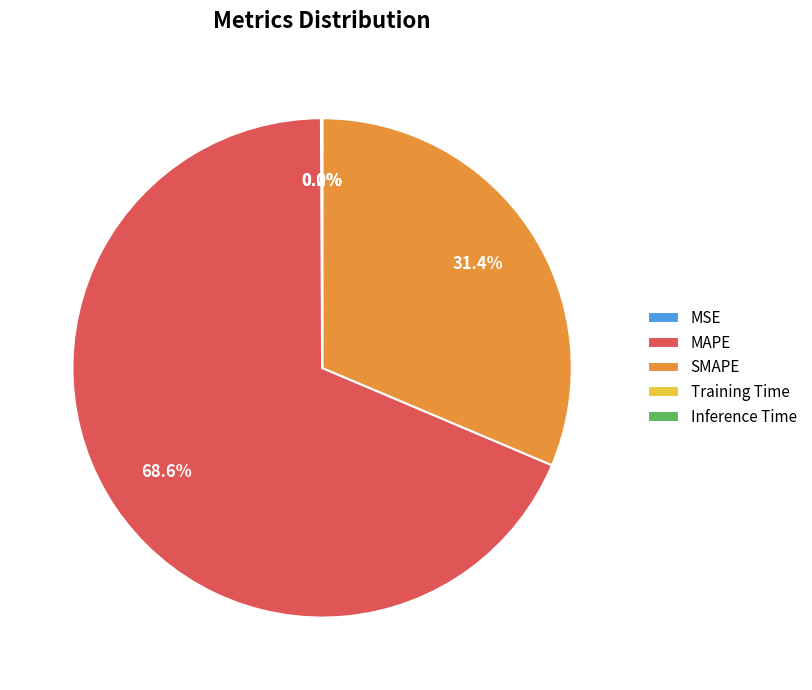

Which slice represents more than half of the pie?

MAPE